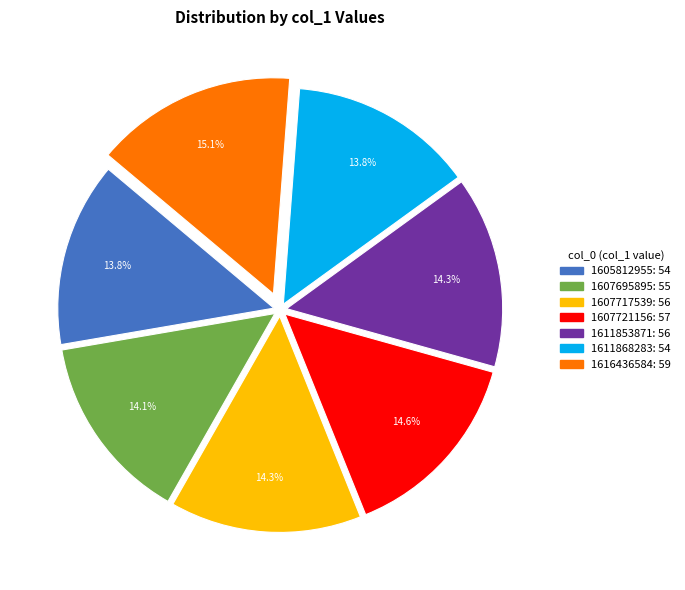

Count the number of slices in the pie.

7